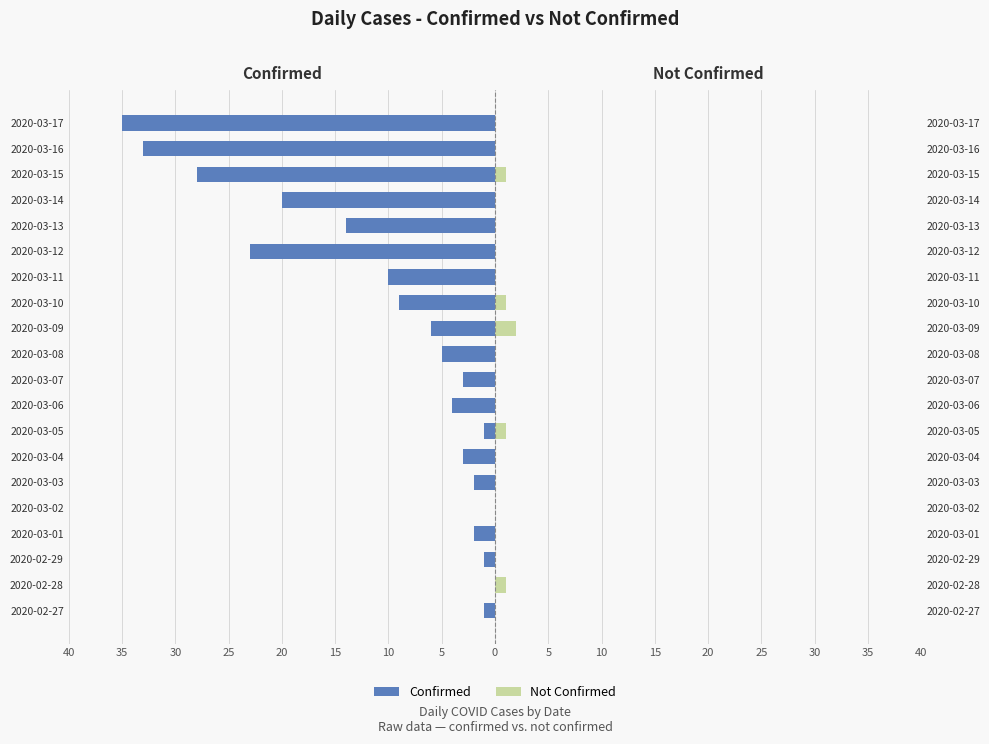

Between 2020-02-29 and 2020-03-13, which series saw the biggest shift?

Confirmed